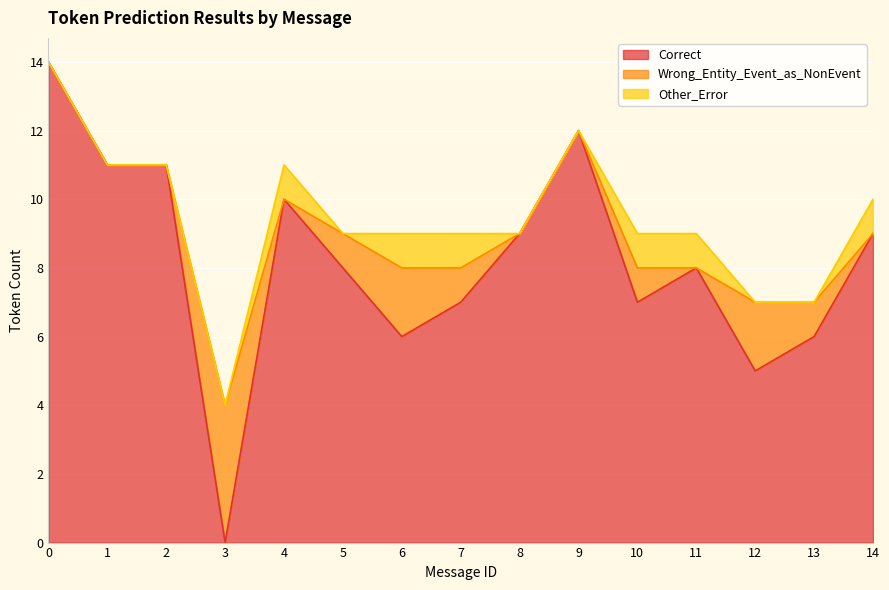

What is the spread (max minus min) of values at 0?

14